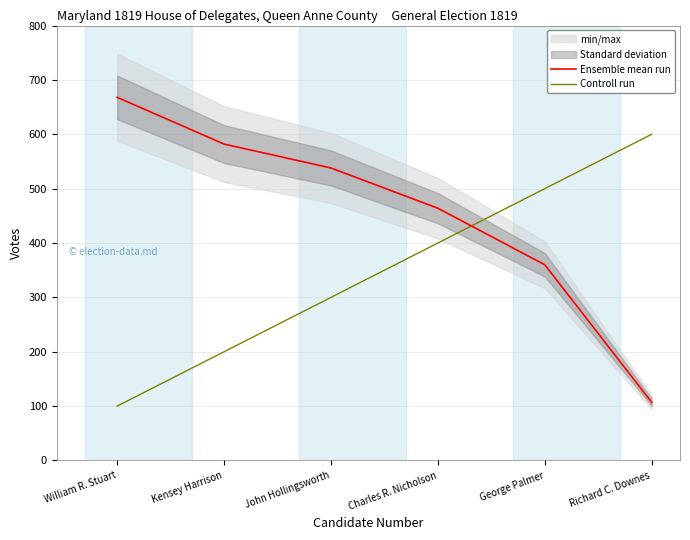

Which series has the largest range (max minus min)?

Ensemble mean run